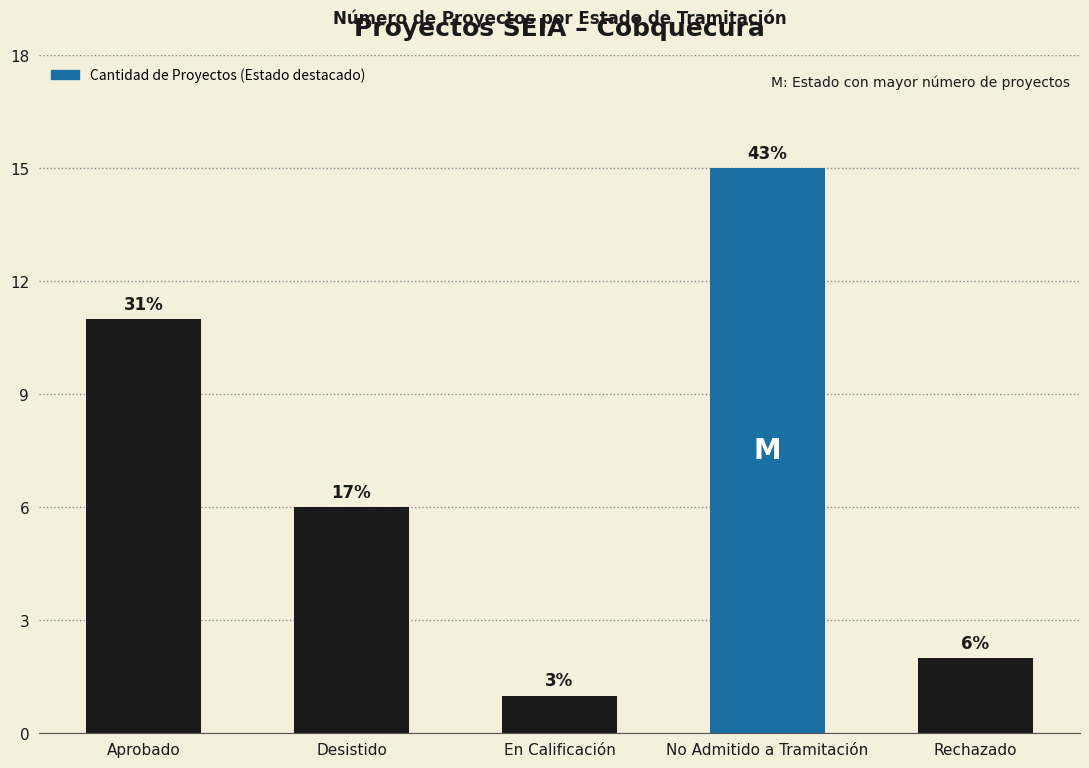

List the labels in order of value, smallest first.

En Calificación, Rechazado, Desistido, Aprobado, No Admitido a Tramitación